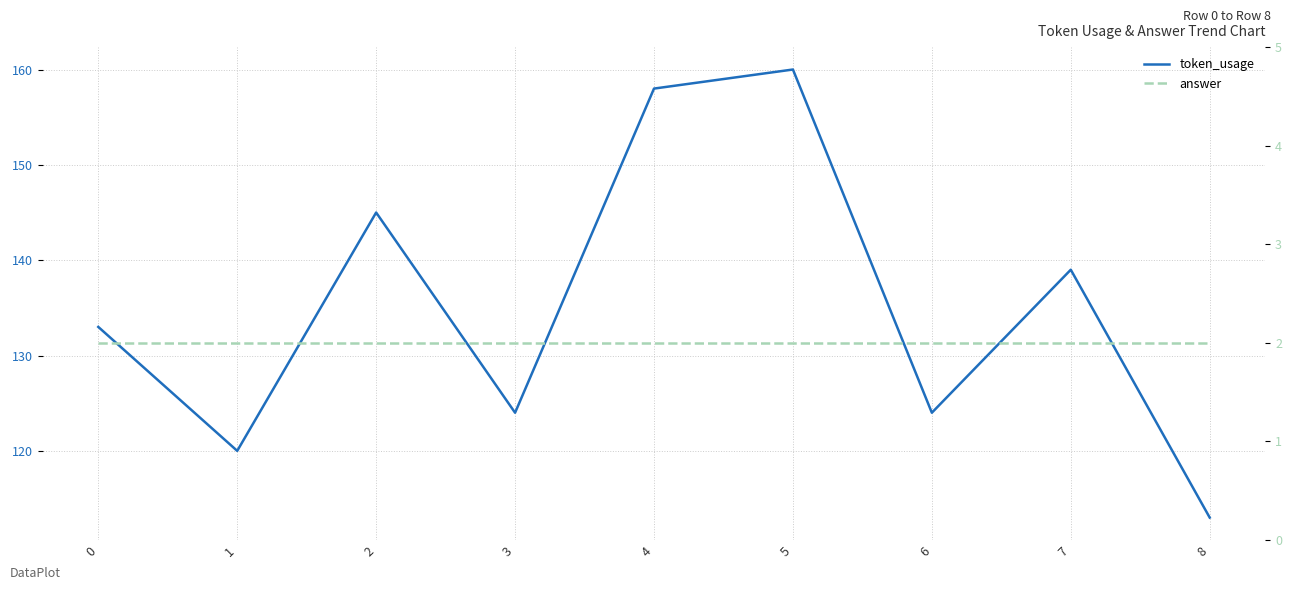

True or false: answer and token_usage intersect in this chart.

False